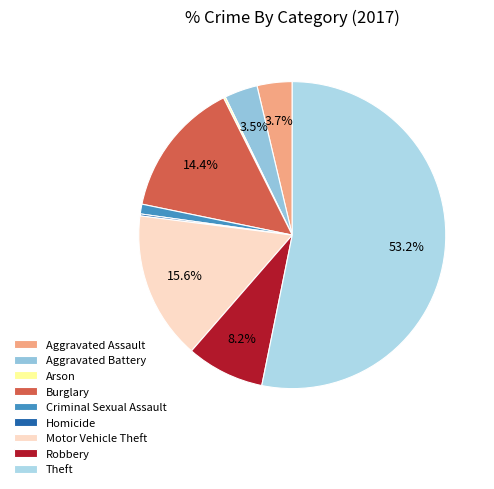

Is it true that Aggravated Assault is 12% of the pie?

False